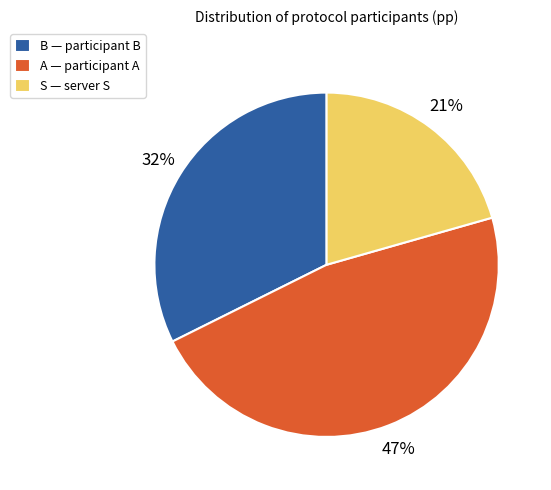

Count the number of slices in the pie.

3